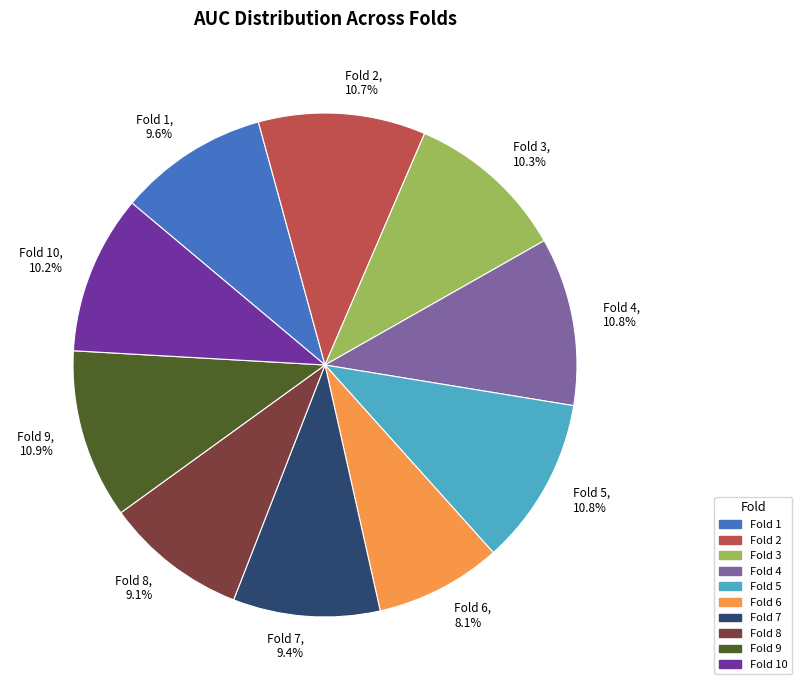

Which has a higher value, Fold 10, 10.2% or Fold 4, 10.8%?

Fold 4, 10.8%